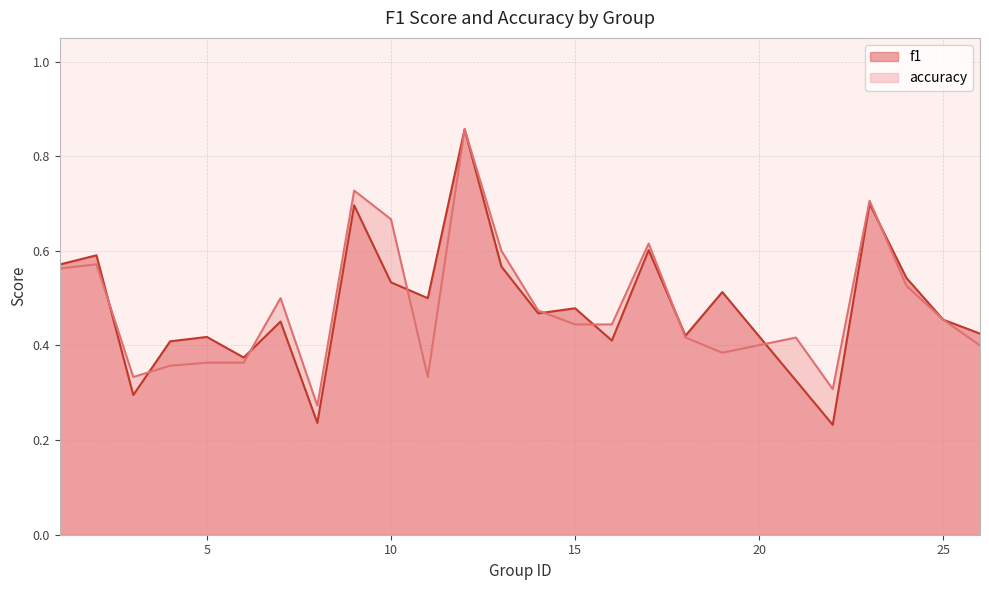

What are all the series names shown in the legend?

f1, accuracy